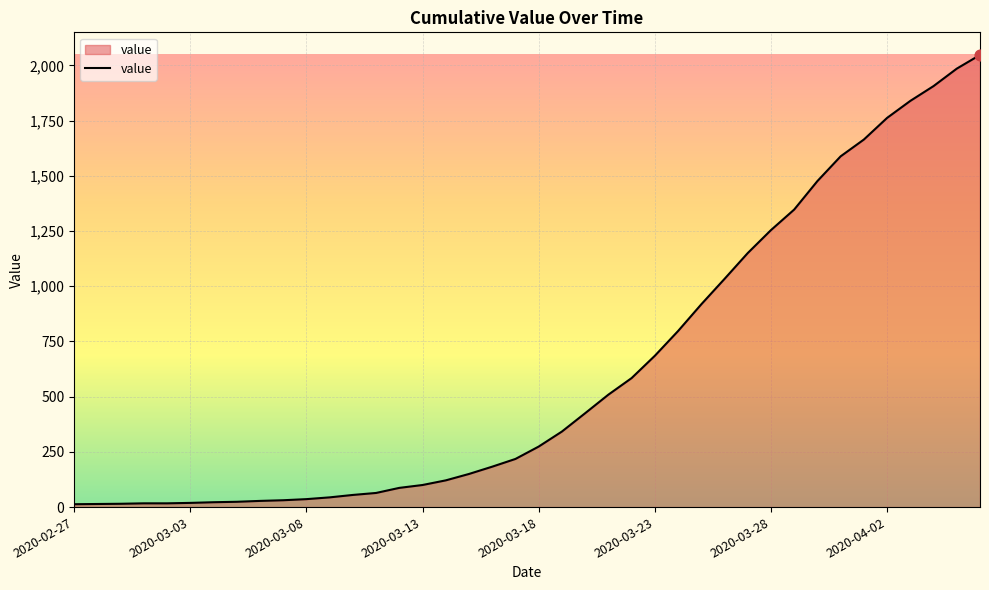

What is the maximum value shown in the chart?

2047